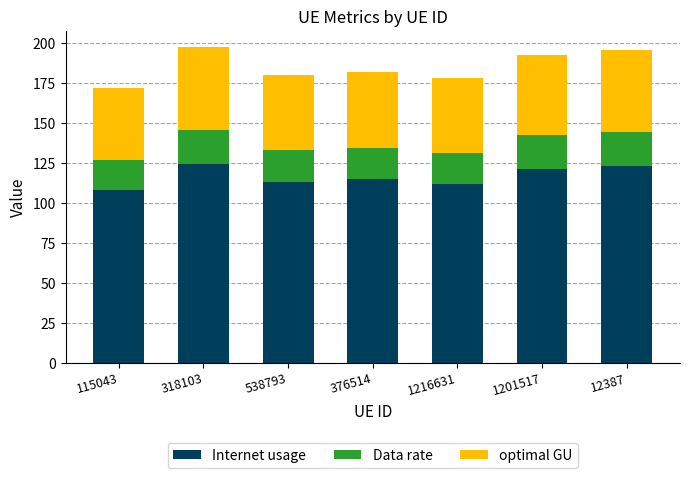

The value of Internet usage at 318103 is 124.6. True or false?

True